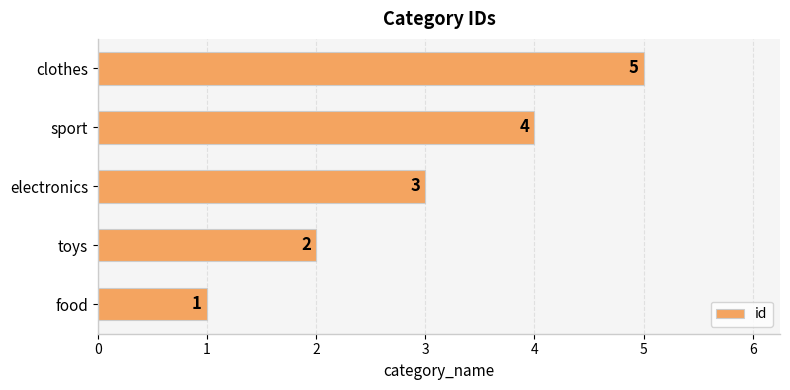

What is the greatest value displayed?

5